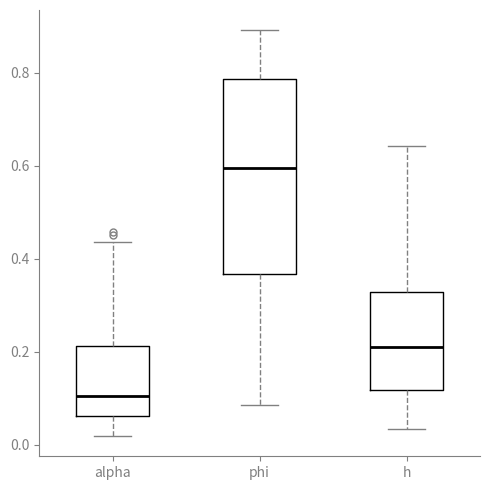

Where is the lower edge of the box for alpha on the y-axis? The values are not printed on the chart, so give them approximately, as read against the axis.

0.06